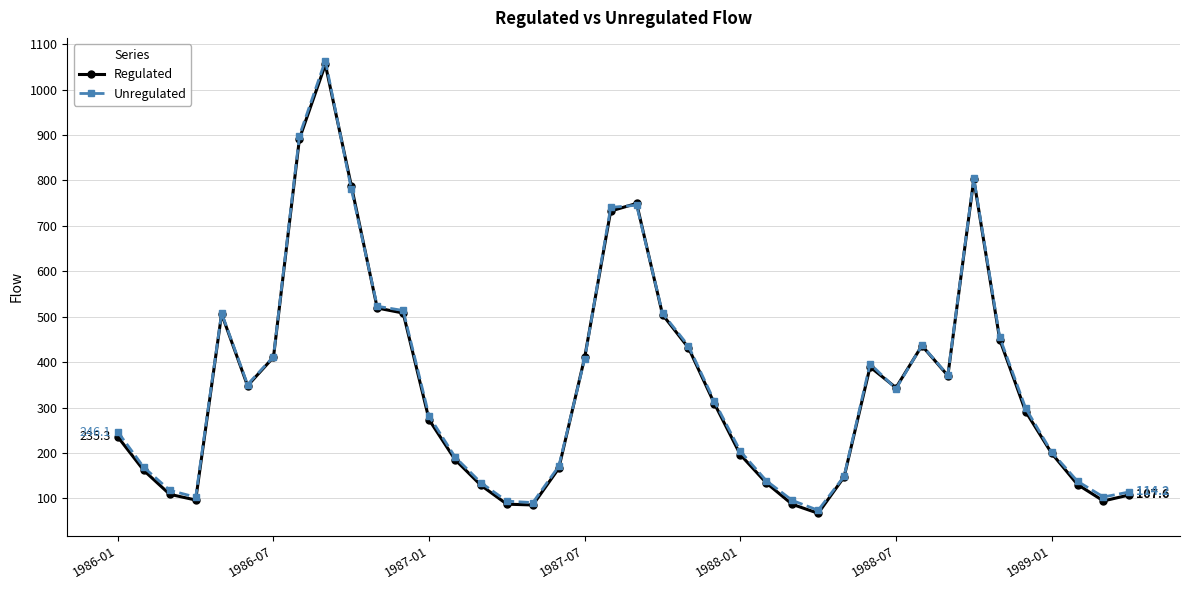

True or false: Unregulated has more than 2 interior local peaks.

True